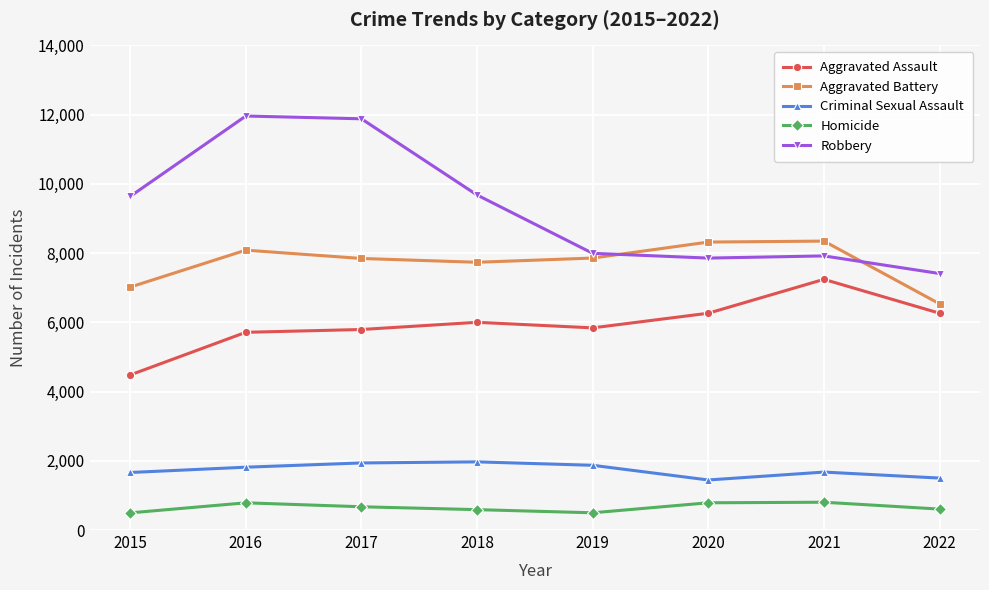

At 2017, list the series in order from smallest to largest.

Homicide, Criminal Sexual Assault, Aggravated Assault, Aggravated Battery, Robbery